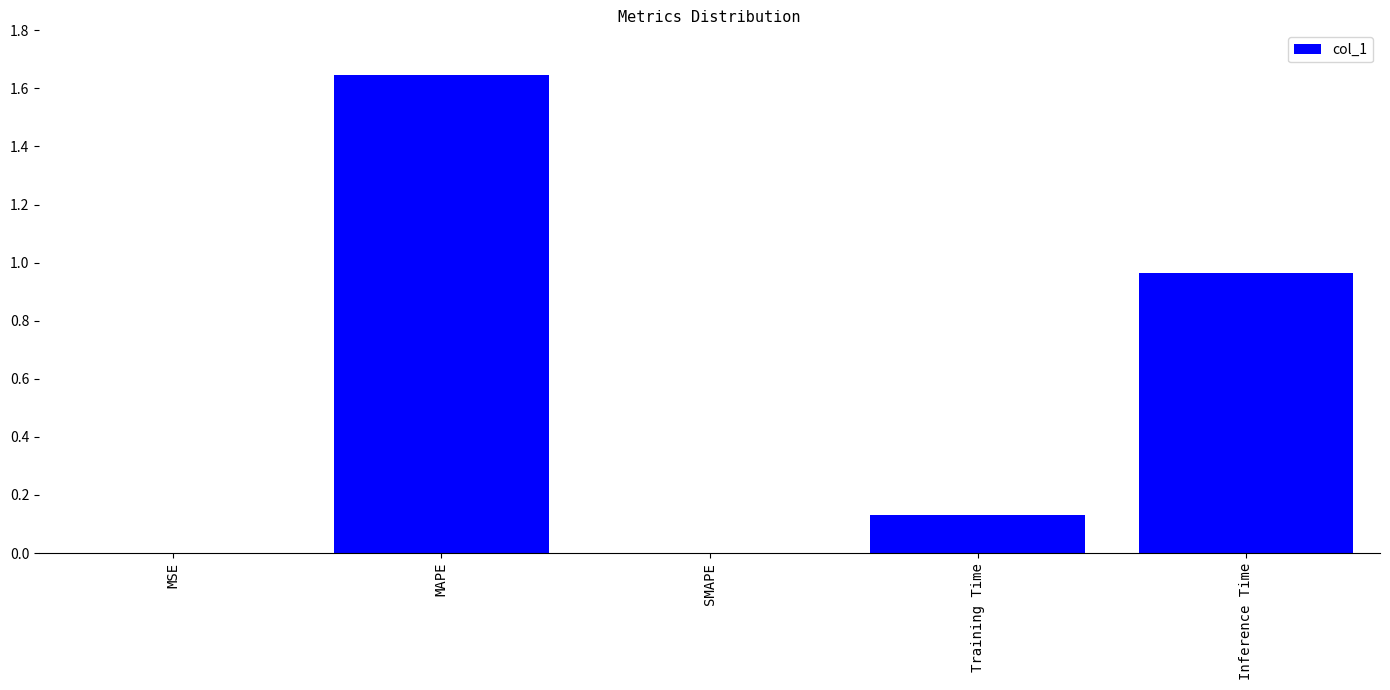

Between Training Time and SMAPE, which is larger?

Training Time